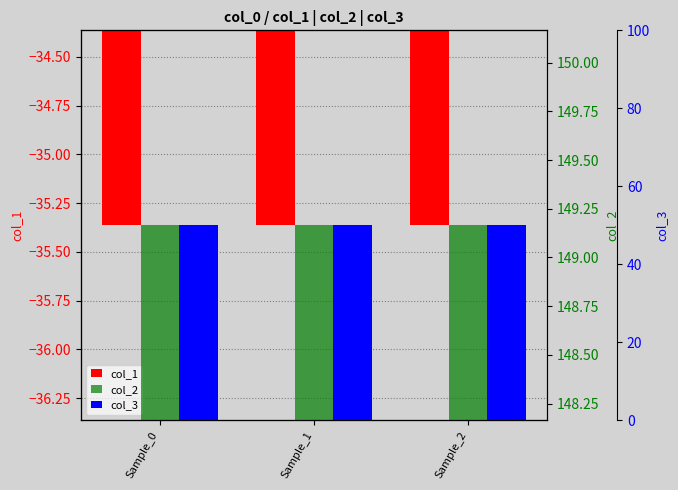

How many bars are there in each group?

3